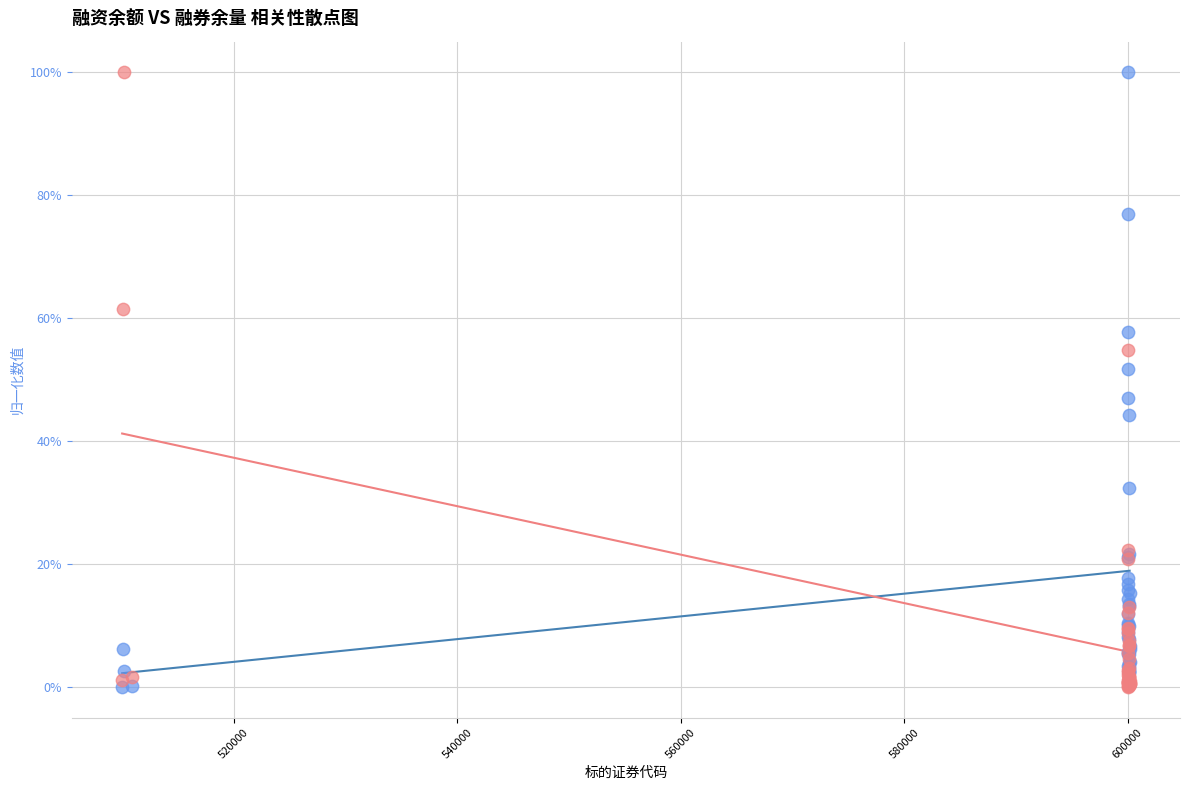

What are all the series names shown in the legend?

融资余额(元), 融券余量